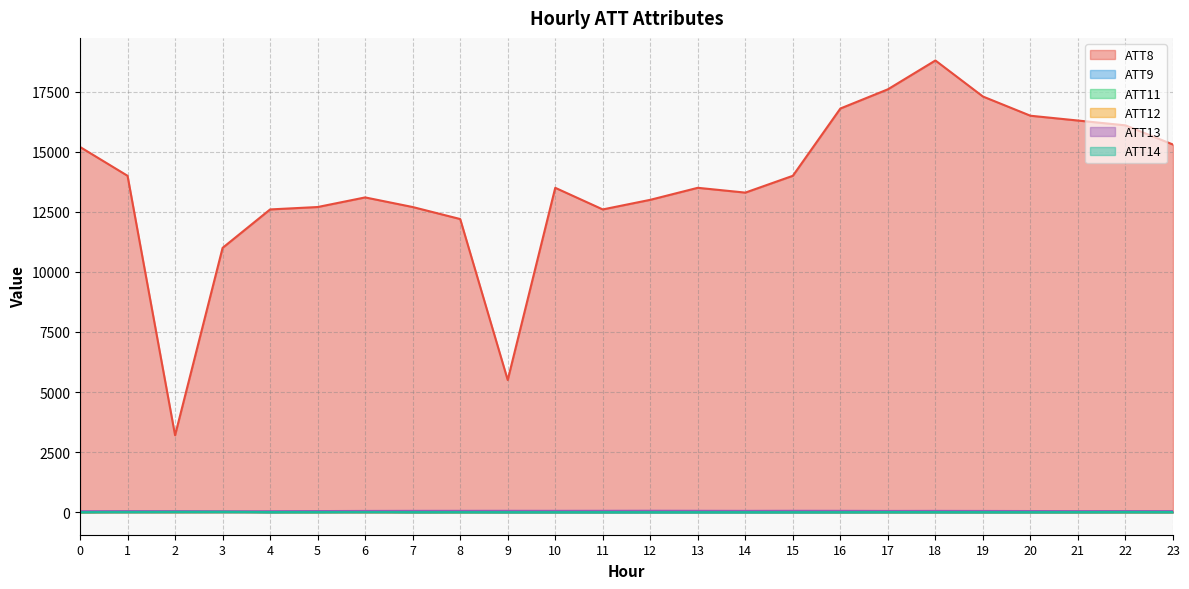

At which category is the sum across all series the highest?

18